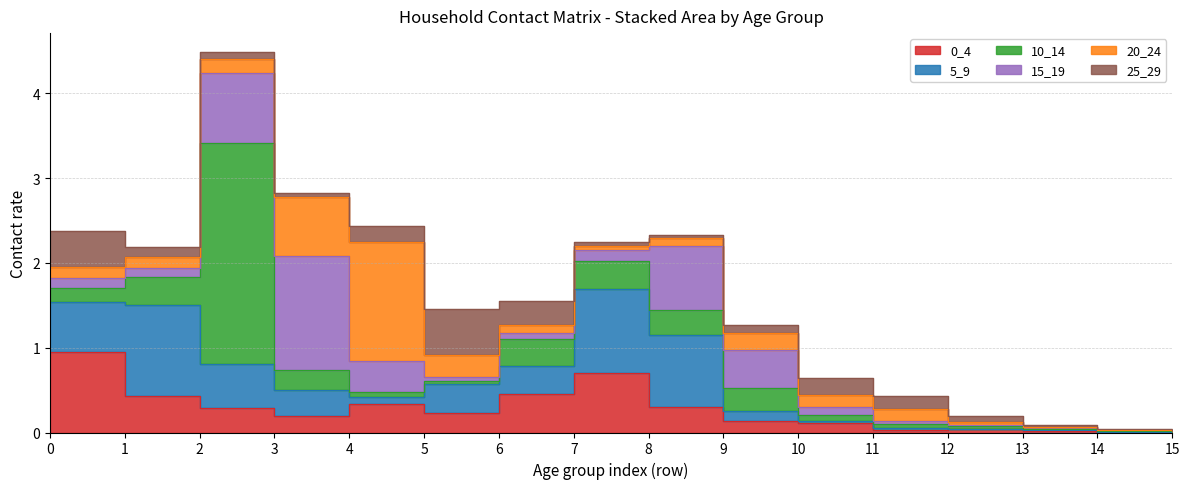

Reading left to right, transcribe all the data shown in this chart.

0_4: 0.9	0.4	0.3	0.2	0.3	0.2	0.5	0.7	0.3	0.1	0.1	0.0	0.0	0.0	0.0	0.0
5_9: 0.6	1.1	0.5	0.3	0.1	0.3	0.3	1.0	0.9	0.1	0.0	0.0	0.0	0.0	0.0	0.0
10_14: 0.2	0.3	2.6	0.2	0.1	0.0	0.3	0.3	0.3	0.3	0.1	0.0	0.0	0.0	0.0	0.0
15_19: 0.1	0.1	0.8	1.3	0.4	0.0	0.1	0.1	0.7	0.4	0.1	0.0	0.0	0.0	0.0	0.0
20_24: 0.1	0.1	0.2	0.7	1.4	0.3	0.1	0.0	0.1	0.2	0.1	0.1	0.0	0.0	0.0	0.0
25_29: 0.4	0.1	0.1	0.1	0.2	0.5	0.3	0.1	0.0	0.1	0.2	0.2	0.1	0.0	0.0	0.0